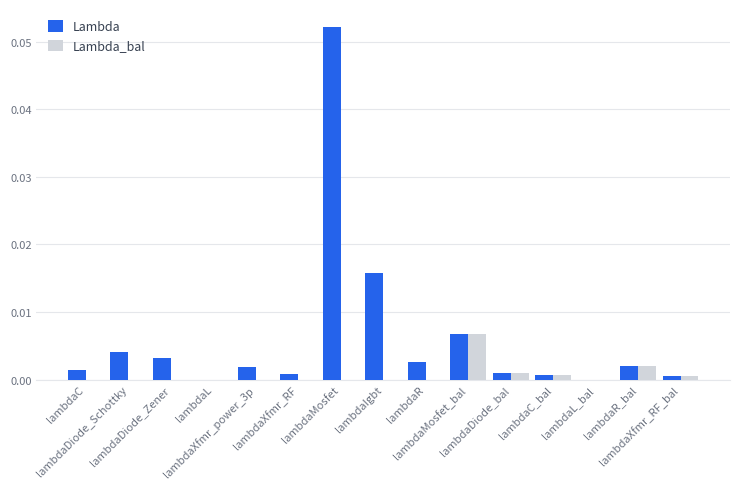

How many series are shown in this chart?

2